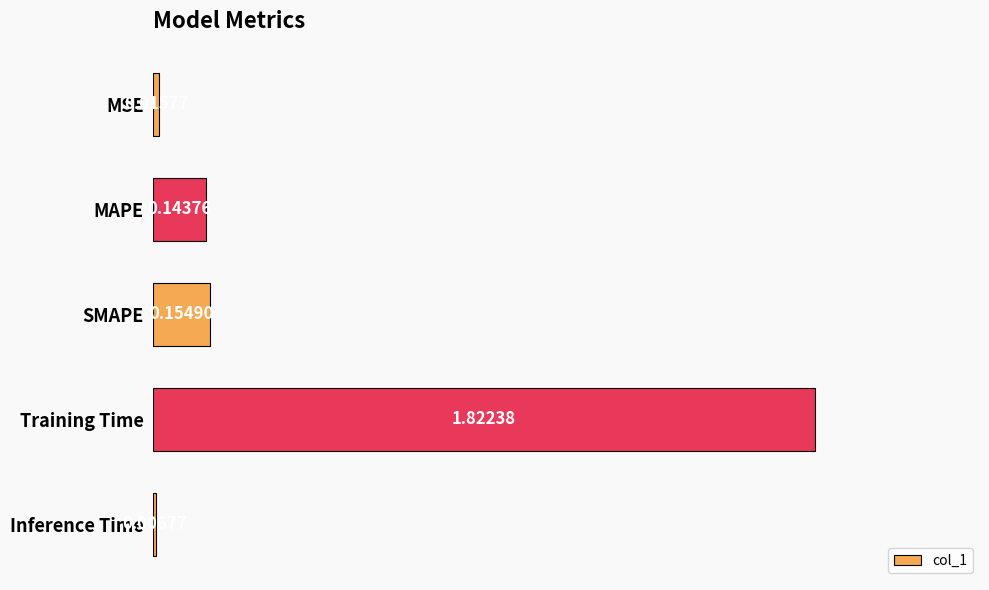

Where is the data nearest to the value 0?

Inference Time